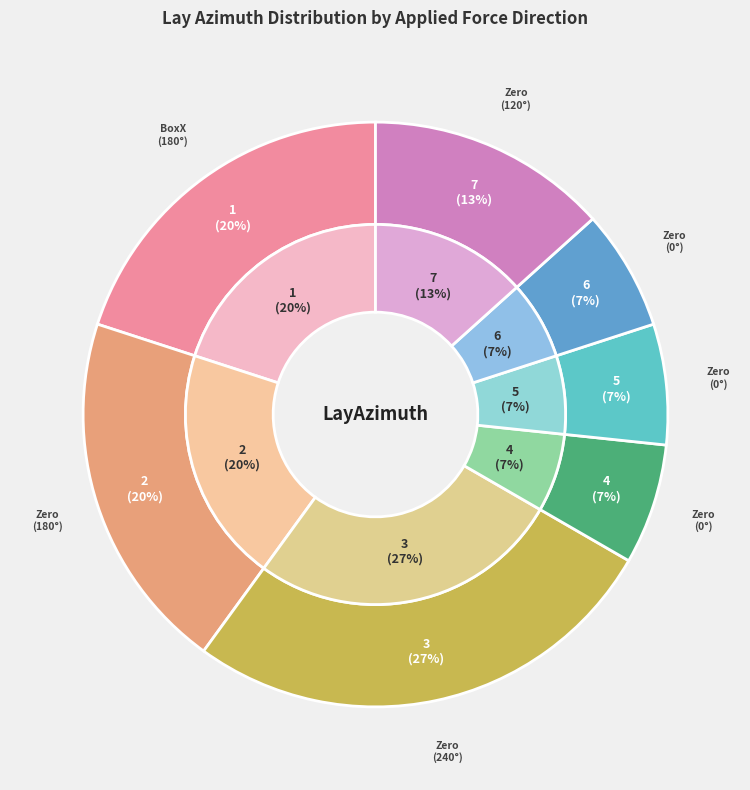

Which category has the smallest portion of the pie?

Zero/0